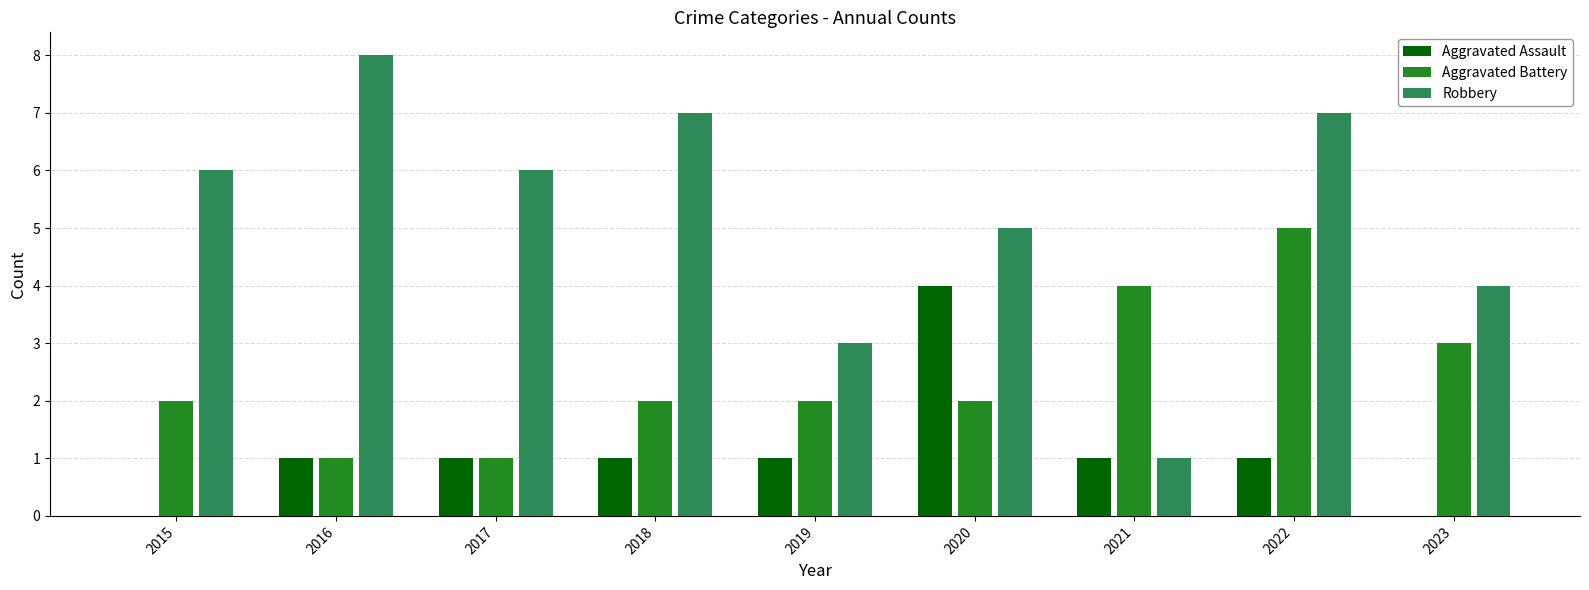

Does the chart contain stacked bars?

No